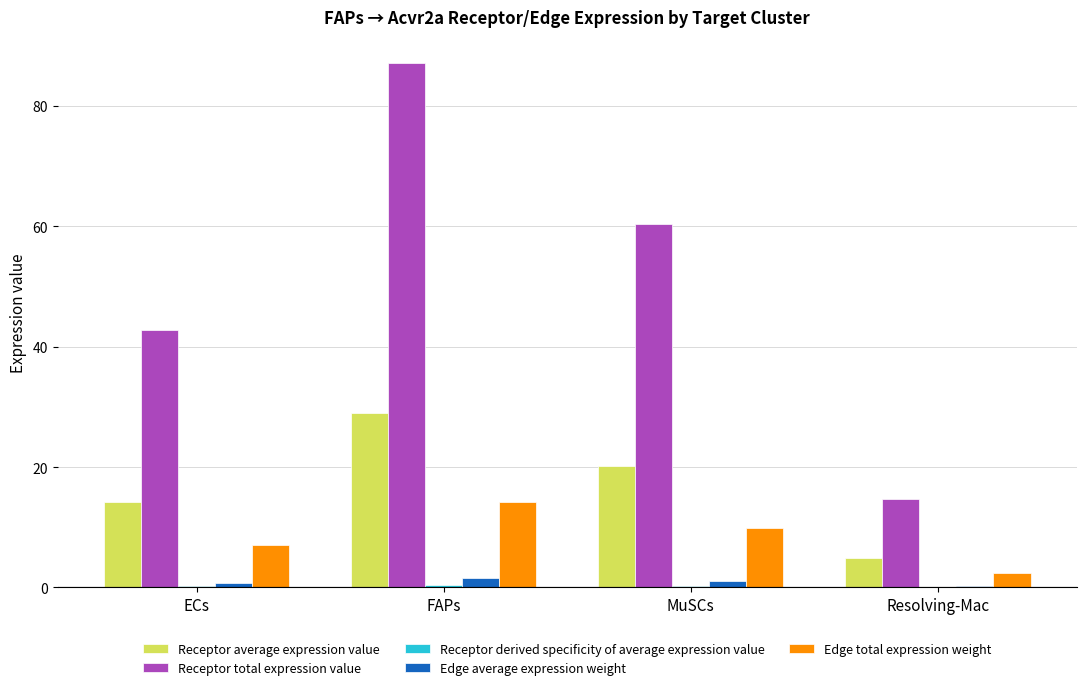

Which series has the largest total across all categories?

Receptor total expression value